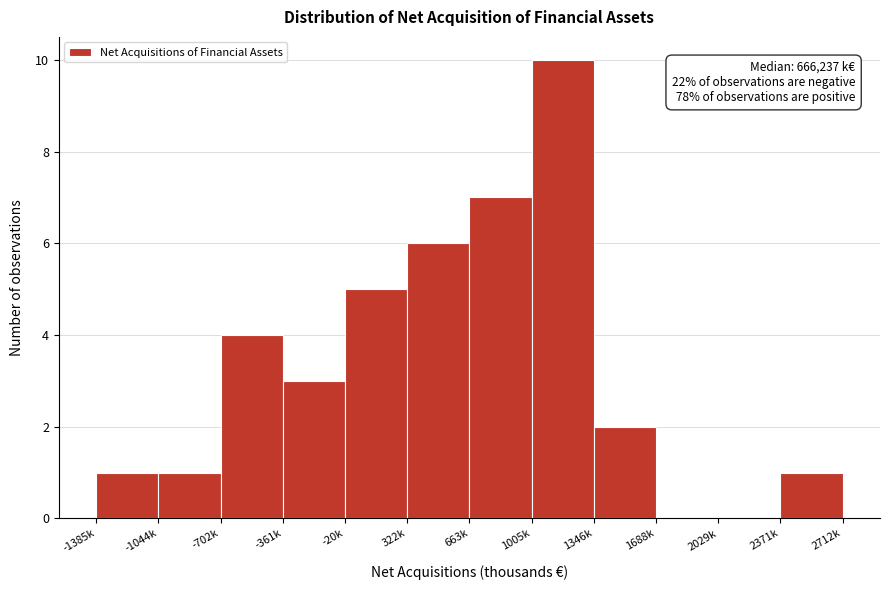

What is the change in value from -20k to 2029k?

-5